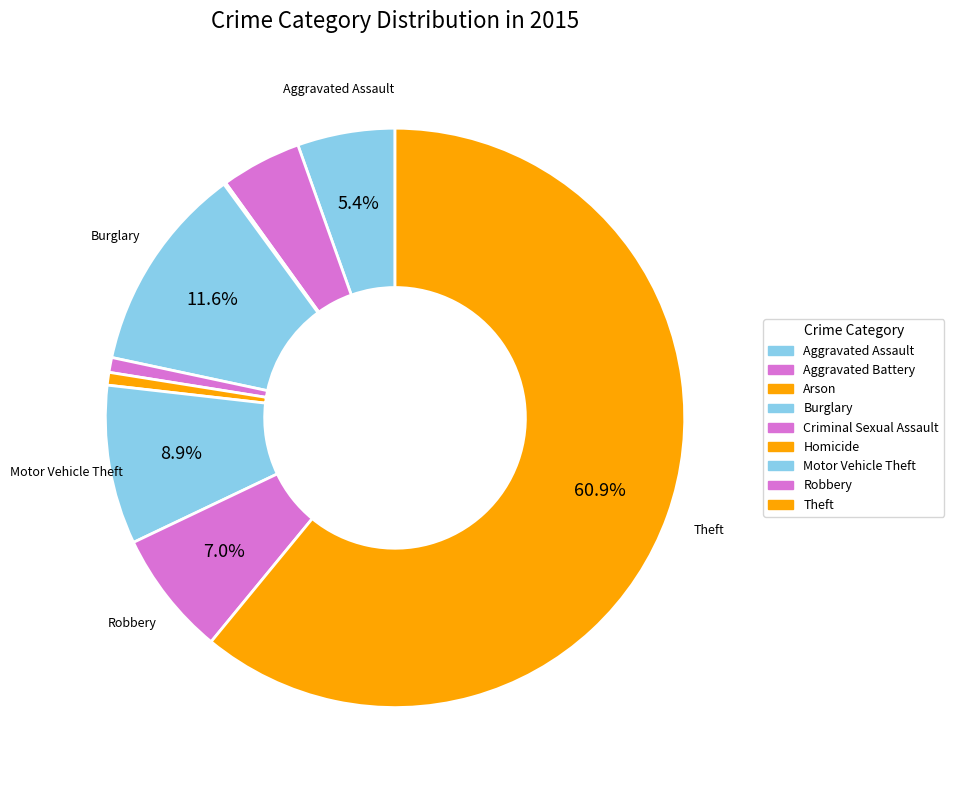

Which category accounts for the majority?

Theft